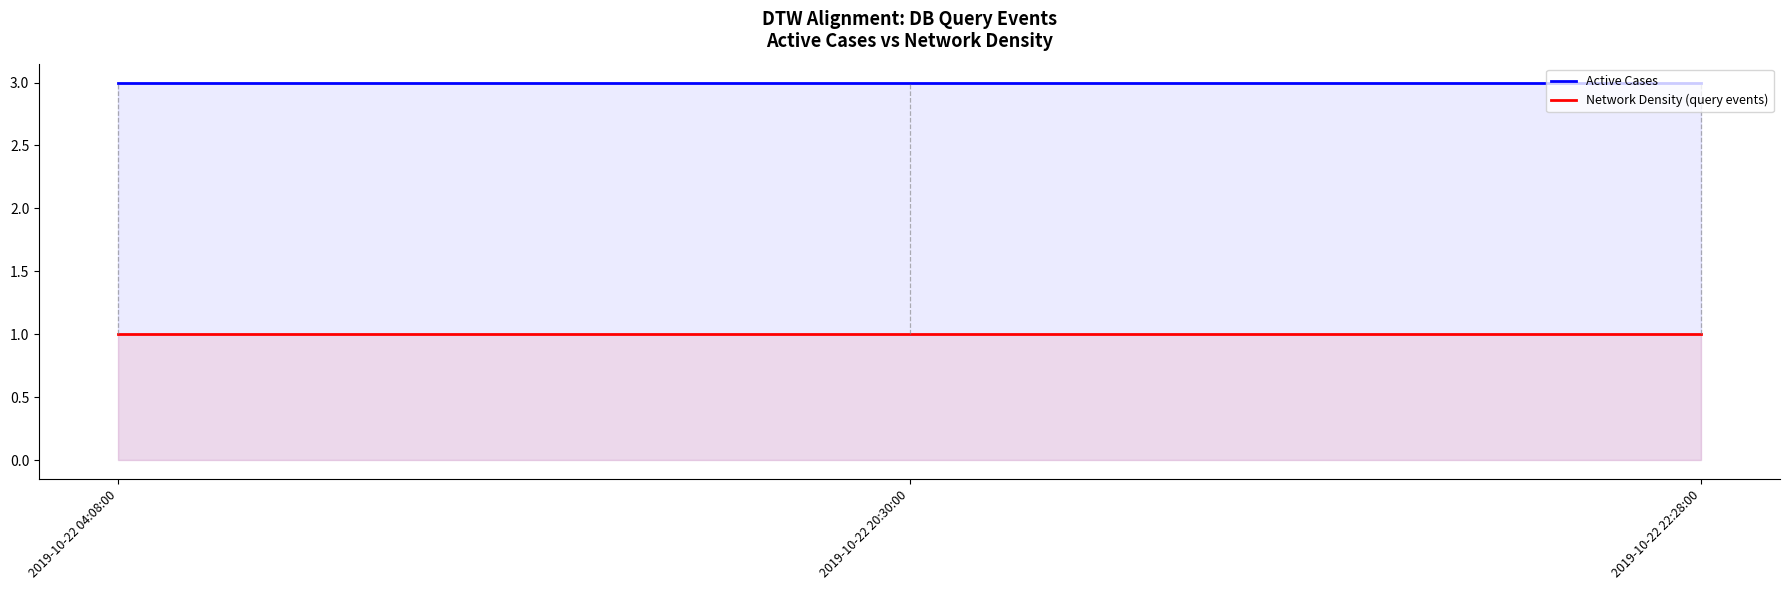

What is the label of the 1st point from the right?

2019-10-22 22:28:00